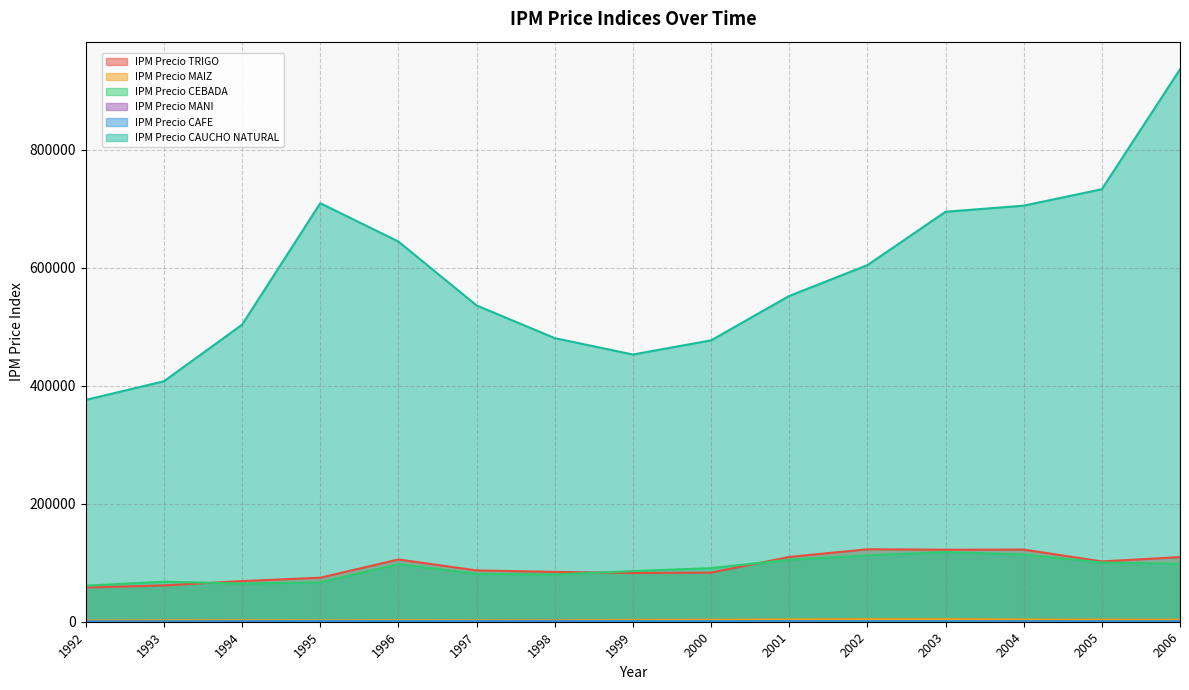

Which series changed the most between 1995 and 2001?

IPM Precio CAUCHO NATURAL